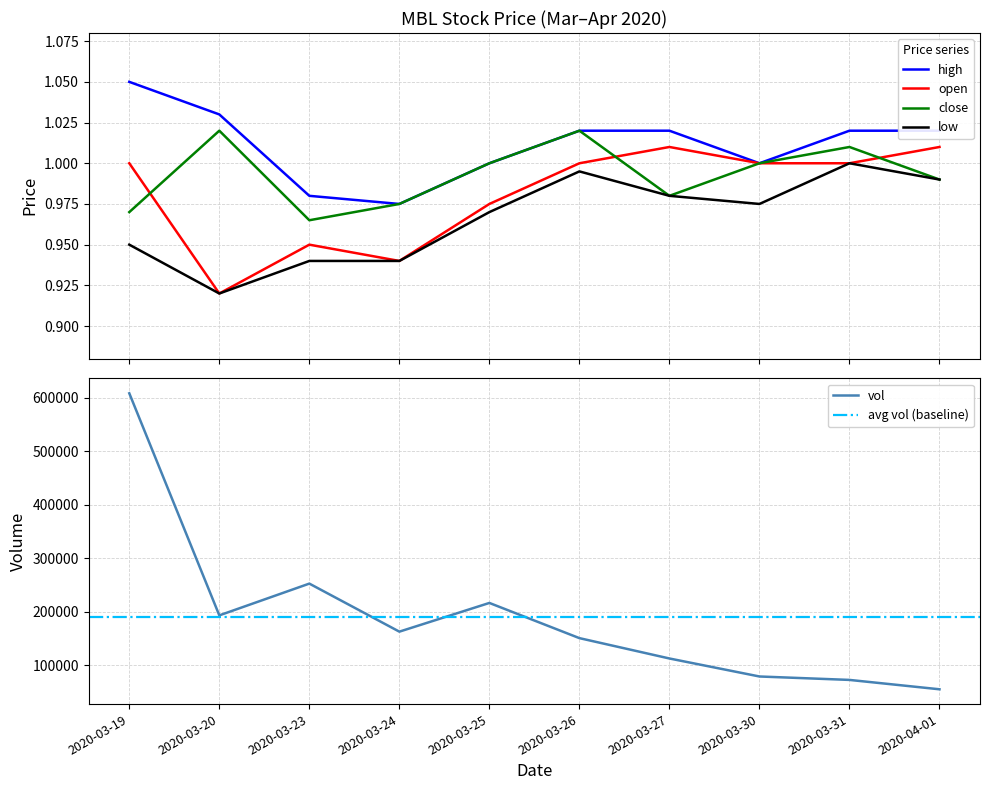

Which has a higher value, 2020-03-23 or 2020-03-31?

2020-03-31